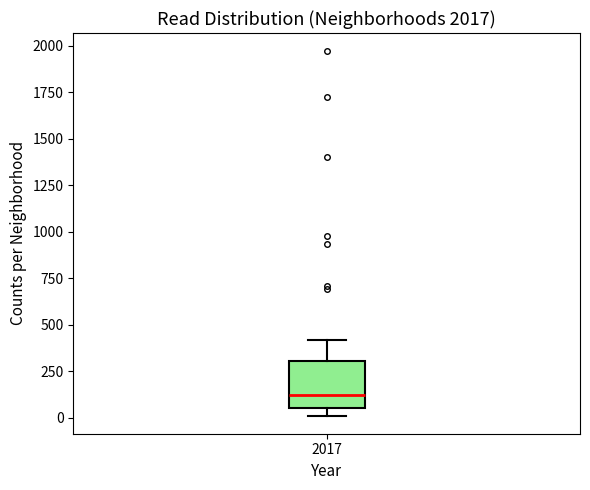

Read this box plot against the y-axis: the position of the median line, the range covered by the box, and the ends of both whiskers. The values are not printed on the chart, so give them approximately, as read against the axis.

median 100, box 50 to 300, whiskers 0 to 400